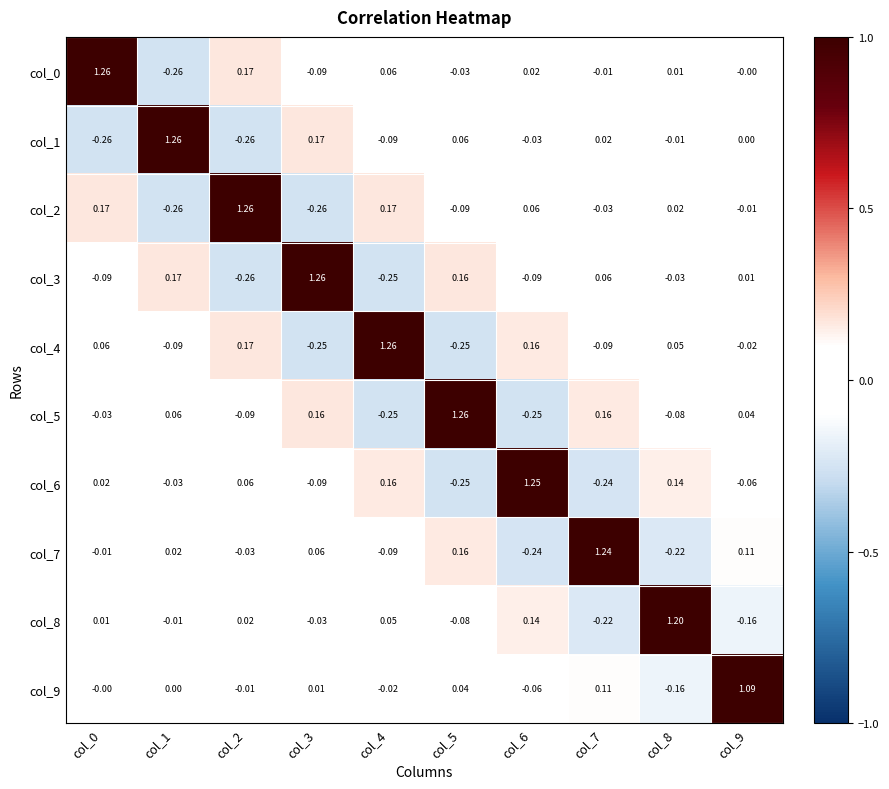

Is the value of col_4 at col_8 greater than the value of col_1 at col_7?

Yes